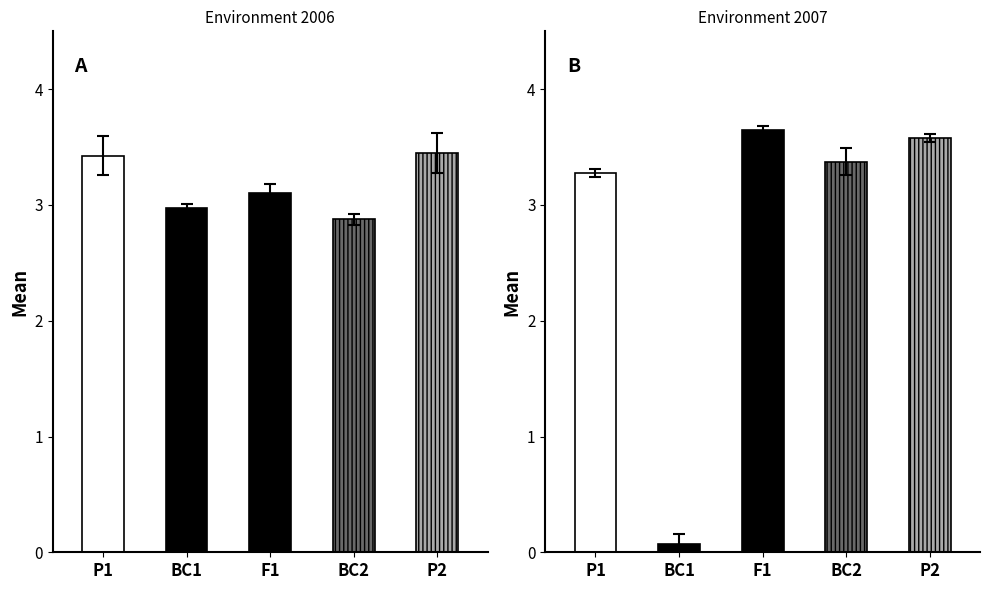

What is the label of the 4th bar from the left?

BC2